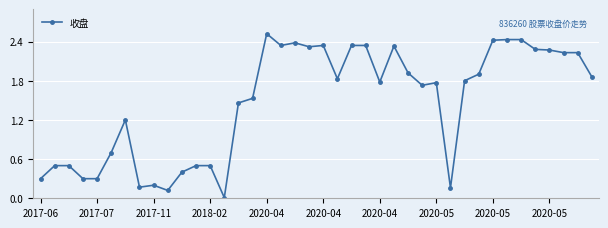

What is the sum of all values?

58.6